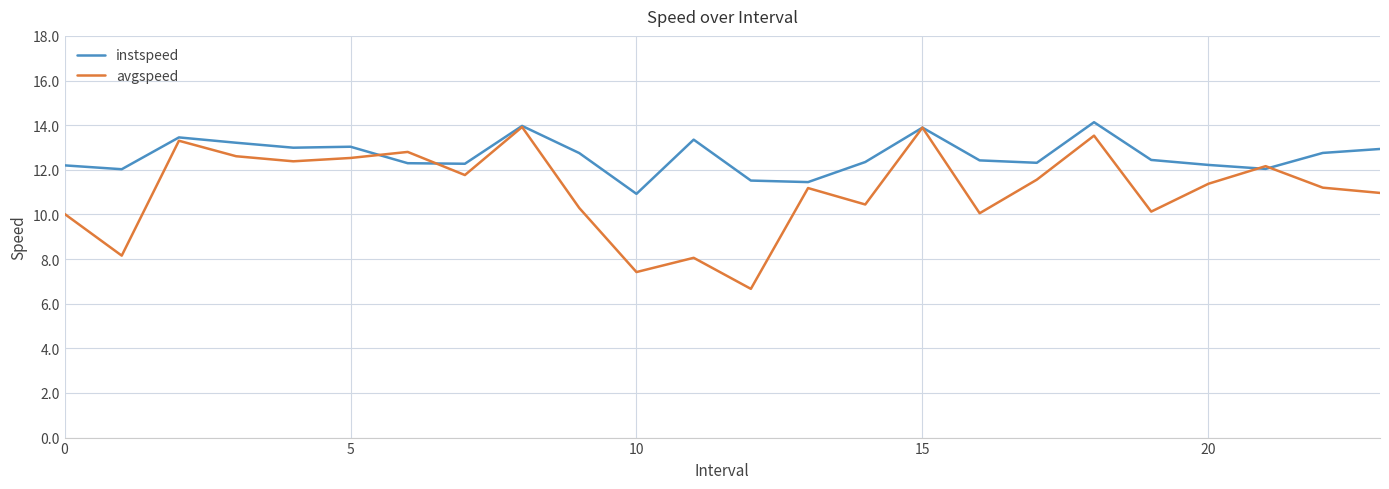

Which series has the largest range (max minus min)?

avgspeed